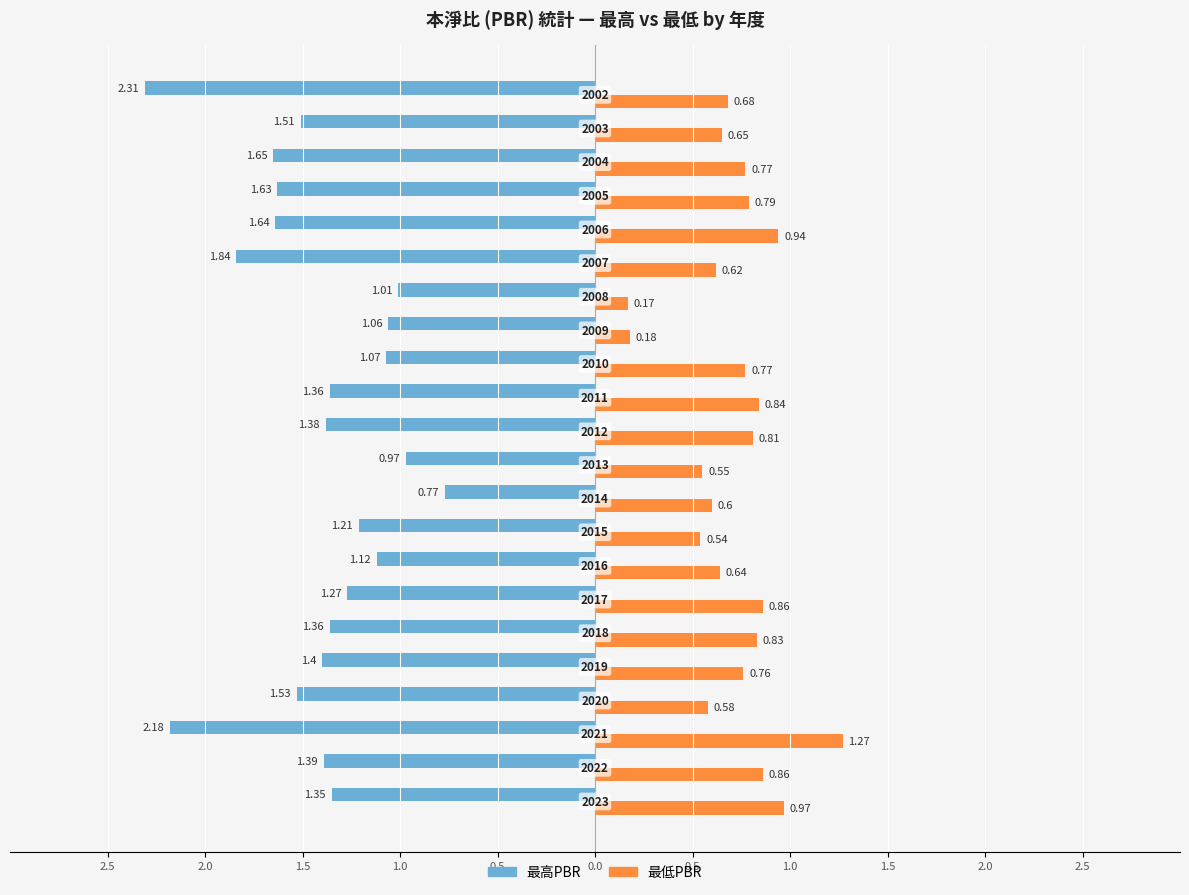

What are all the series names shown in the legend?

最高PBR, 最低PBR